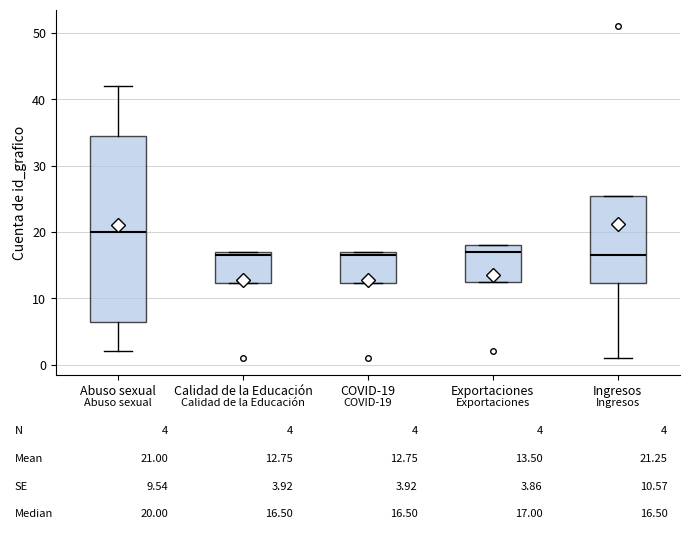

Comparing the boxes themselves (not the whiskers), which one is the tallest?

Abuso sexual